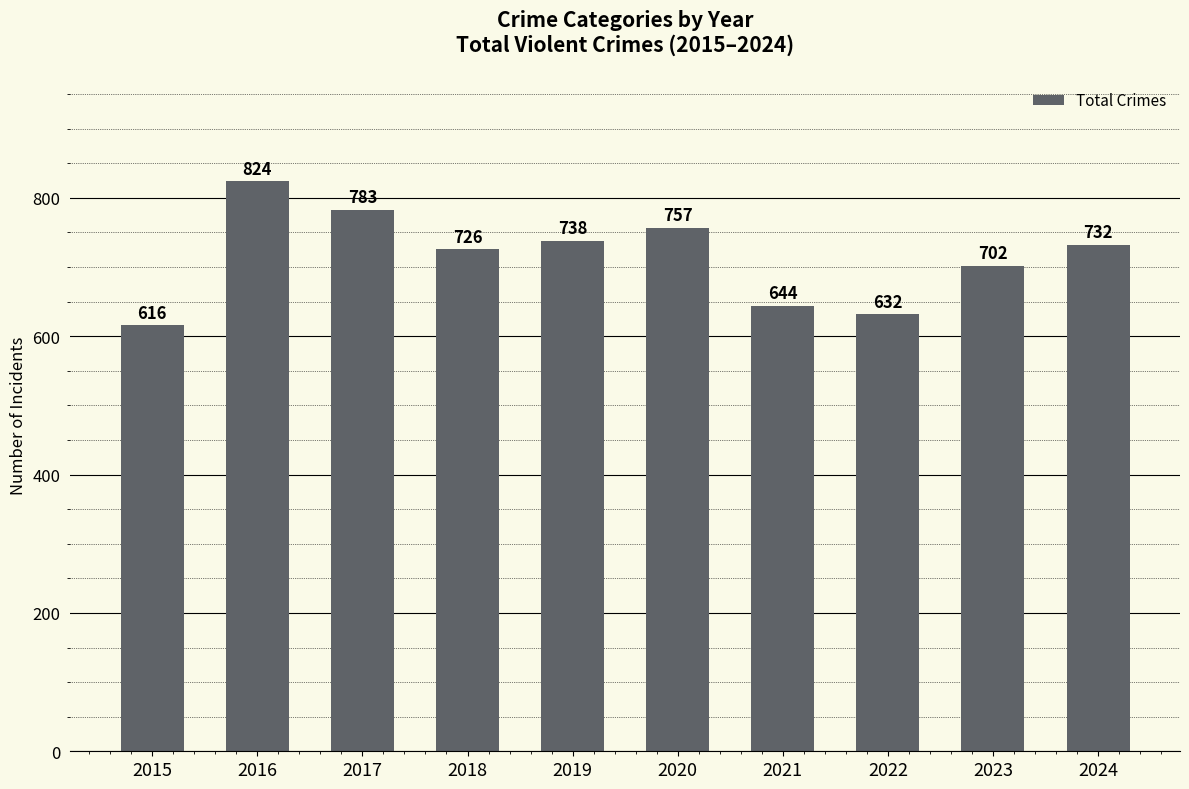

What is the value of the 7th bar from the left?

644